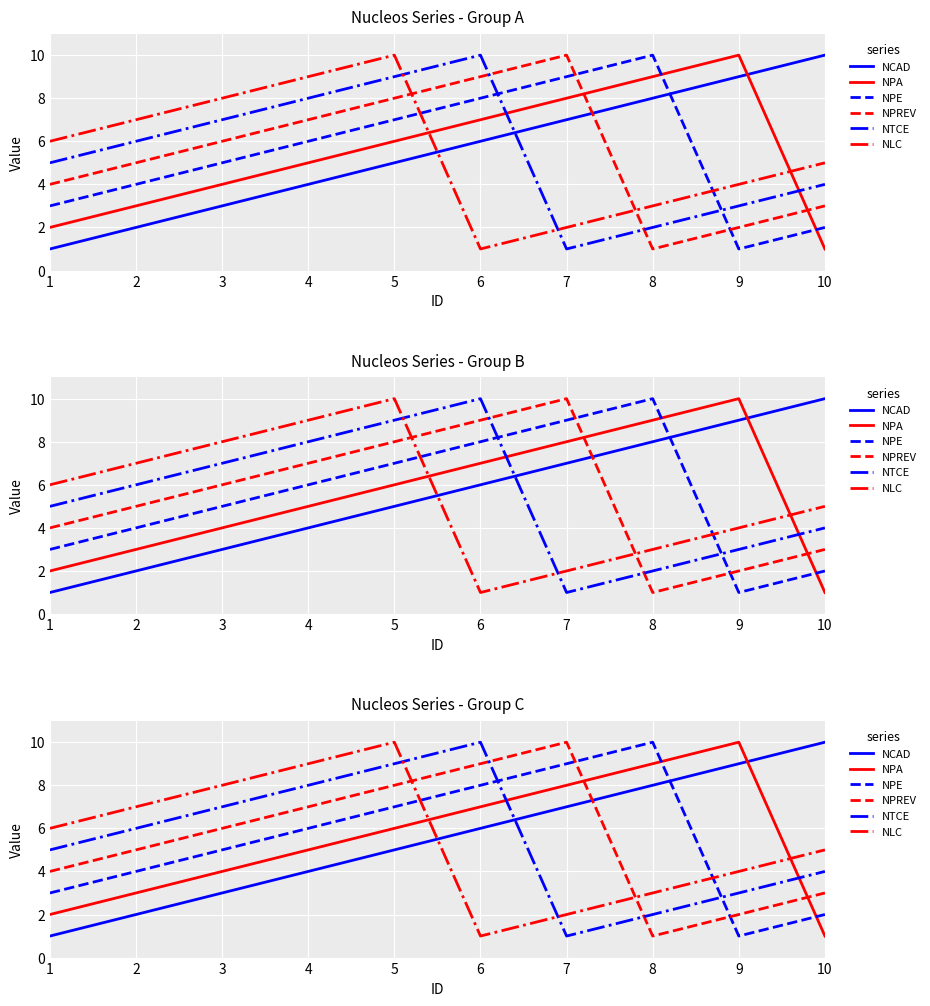

At which label does NCAD first exceed 6?

7